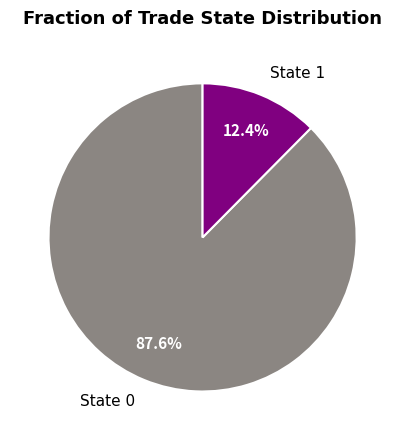

Rank the categories by value from lowest to highest.

State 1, State 0